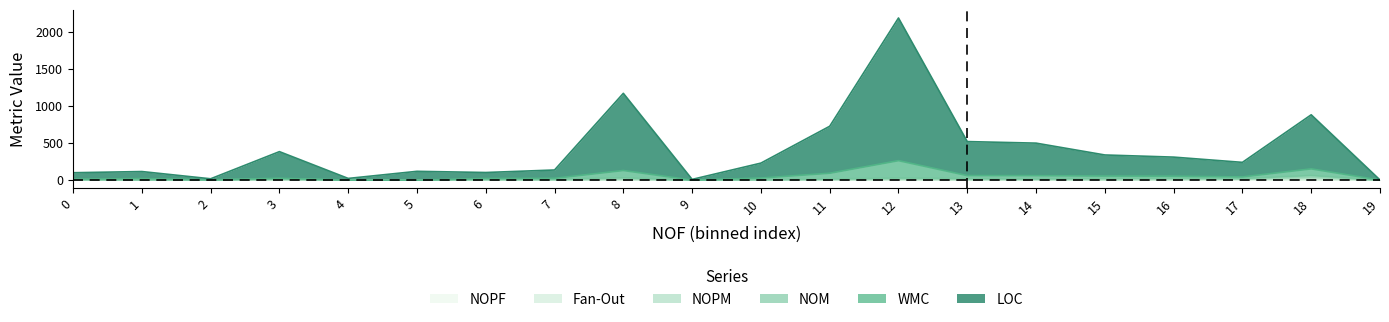

What is the total value across all series at 16?

370